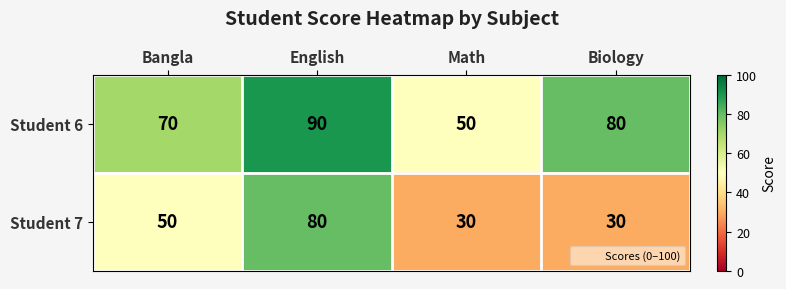

Reading right to left, list all the values displayed in this chart.

Student 6: Biology=80	Math=50	English=90	Bangla=70
Student 7: Biology=30	Math=30	English=80	Bangla=50